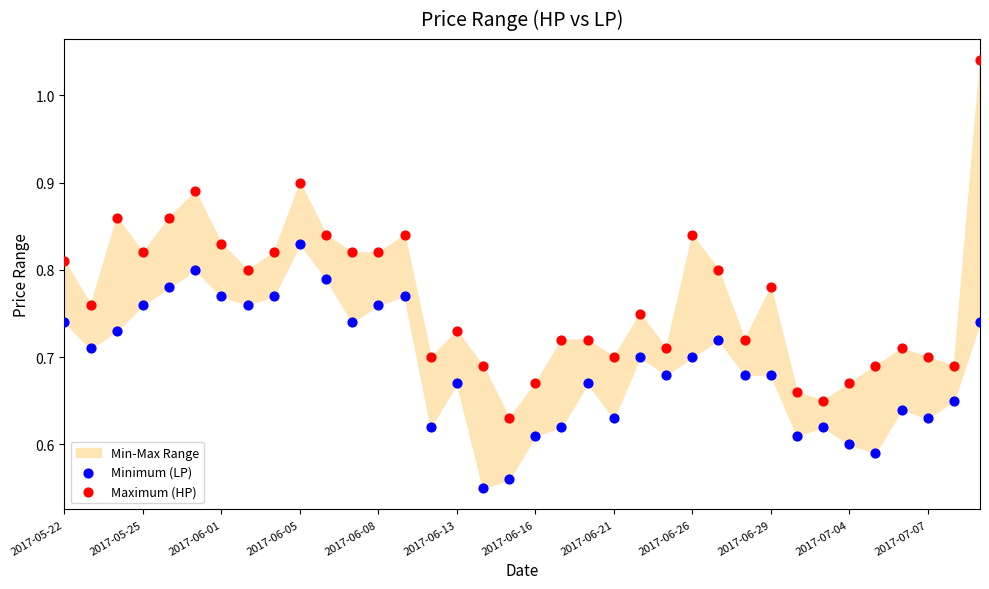

Which series reaches the minimum Y coordinate?

Minimum (LP)